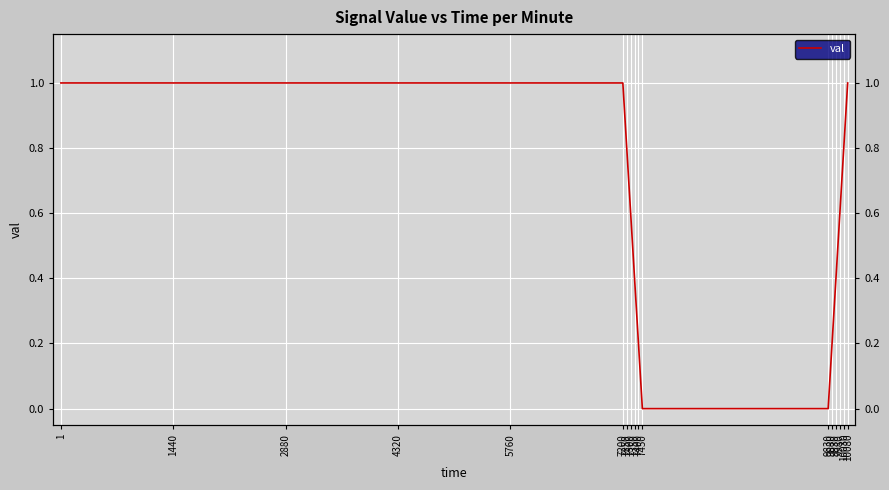

How many series are shown in this chart?

1